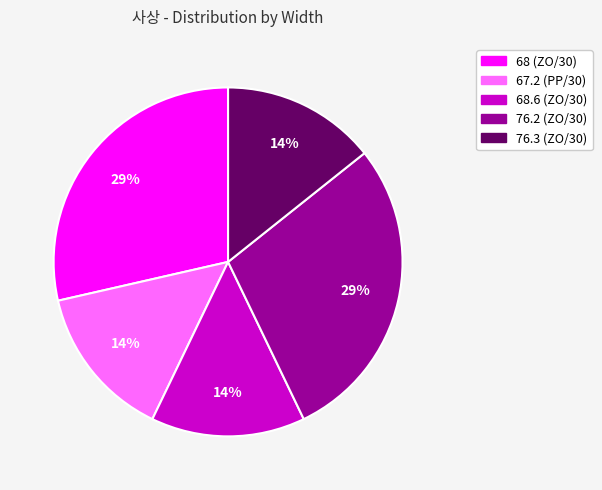

Is there a majority slice in this chart?

No